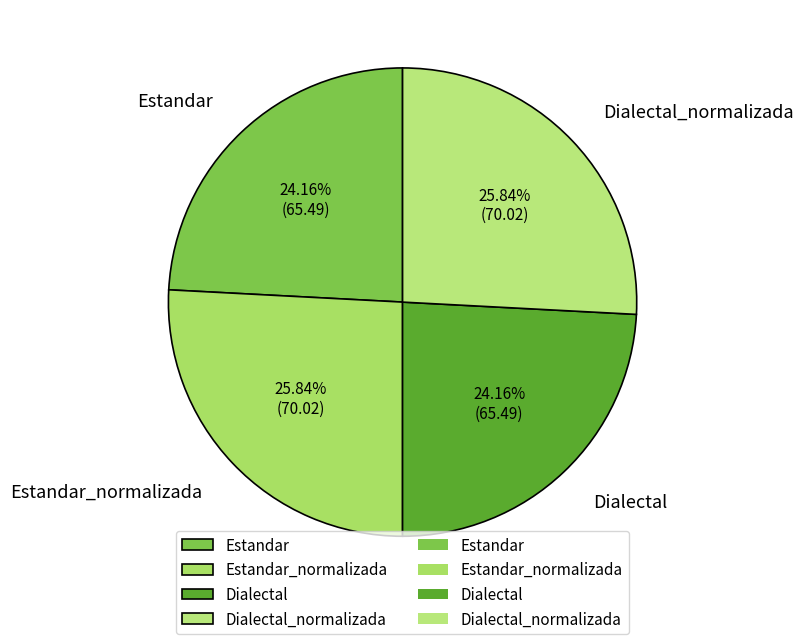

True or false: Estandar_normalizada accounts for 26% of the total.

True